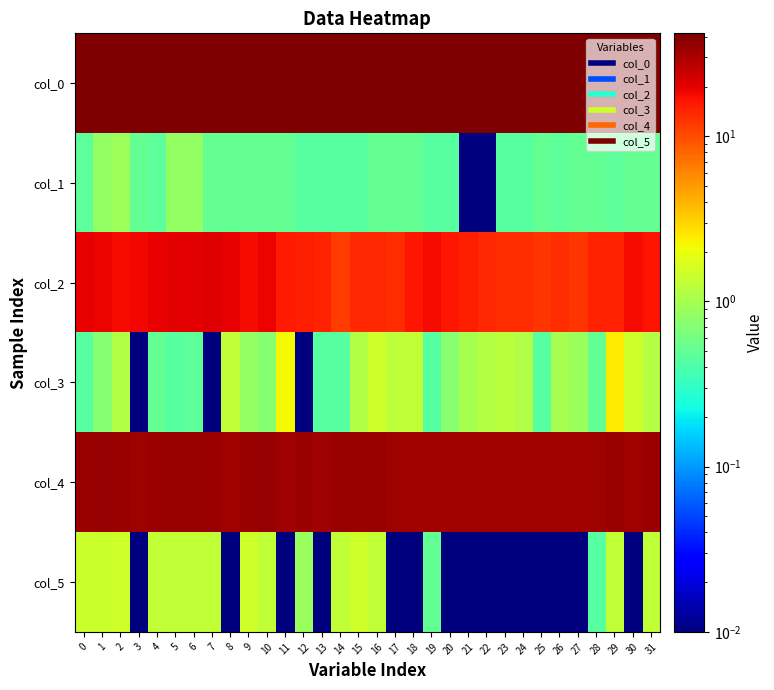

At 12, list the series in order from smallest to largest.

col_3, col_1, col_5, col_2, col_4, col_0